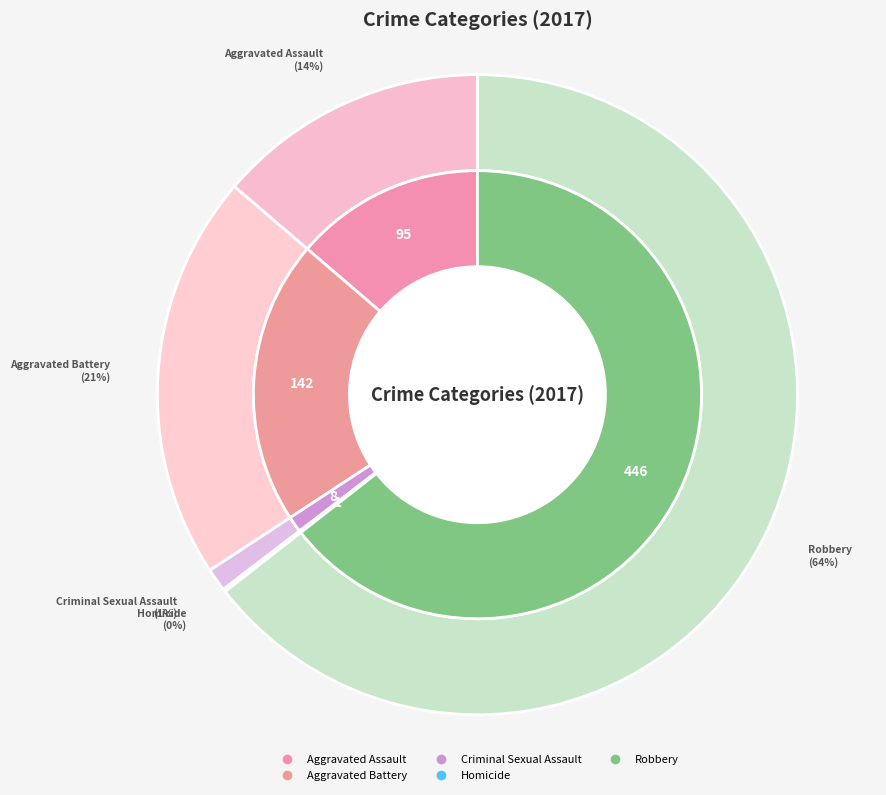

The Aggravated Assault slice represents 14% of the pie. True or false?

True